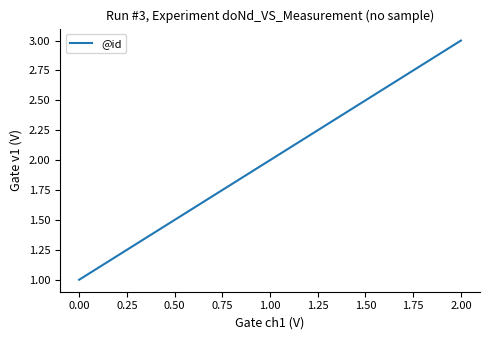

At which category does the chart reach its peak across all series?

2.00